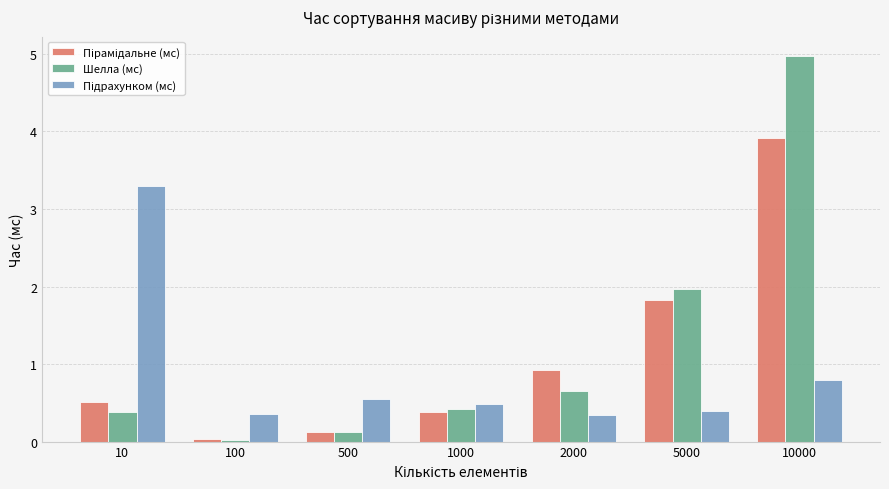

At which category is the sum across all series the highest?

10000